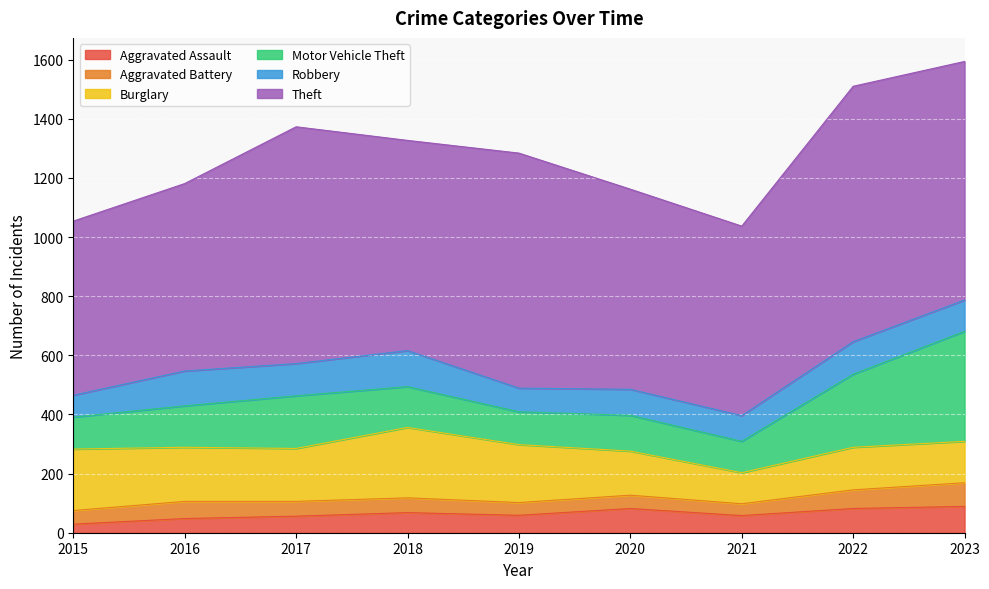

Between 2018 and 2022, which series saw the biggest shift?

Theft